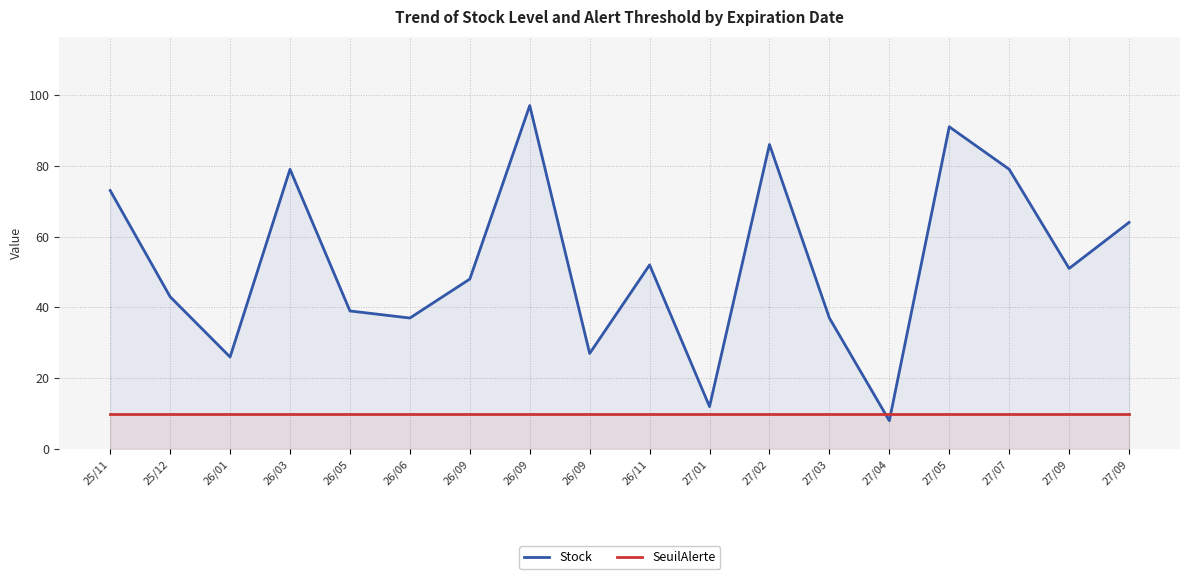

What is the minimum value for Stock?

8